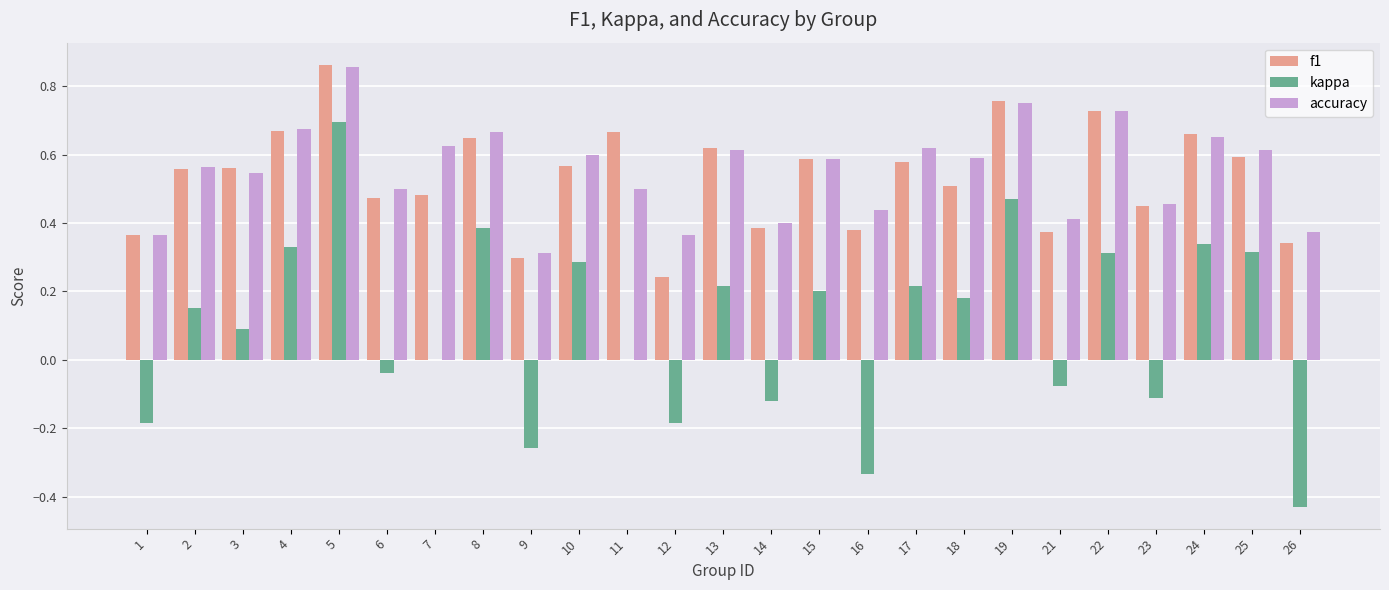

Which category has the highest value in the kappa series?

5